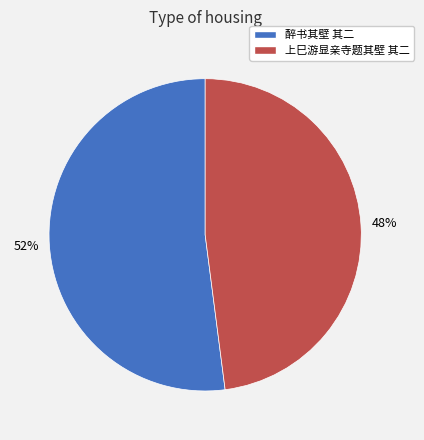

Approximately how many times larger is the value at 醉书其壁 其二 compared to 上巳游显亲寺题其壁 其二?

1.1